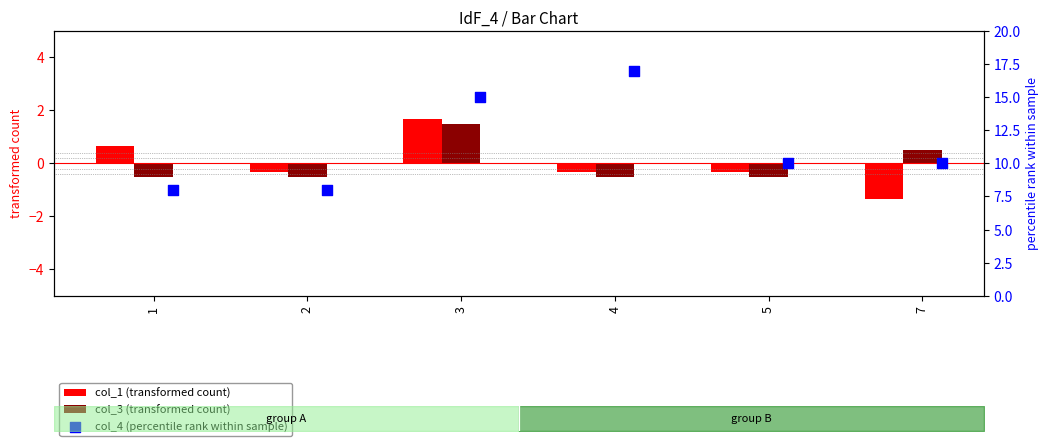

At how many categories does at least one series exceed 14?

2